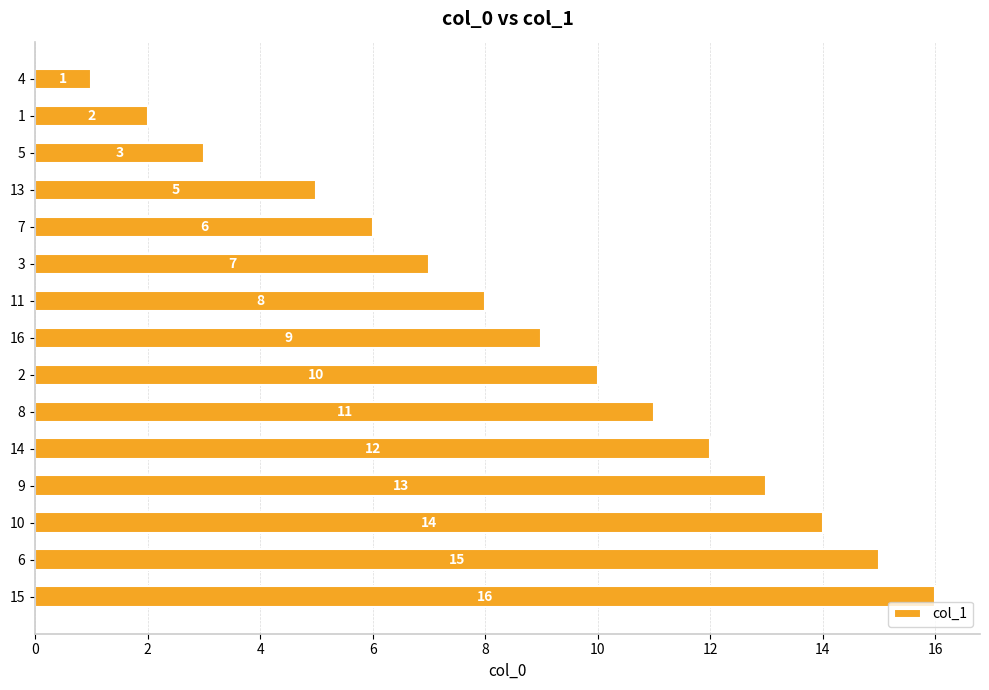

Does the chart contain stacked bars?

No